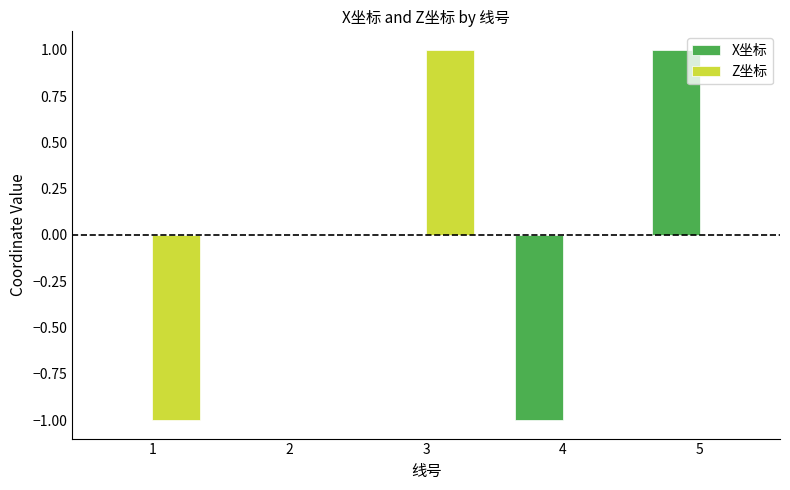

Does the chart contain stacked bars?

No